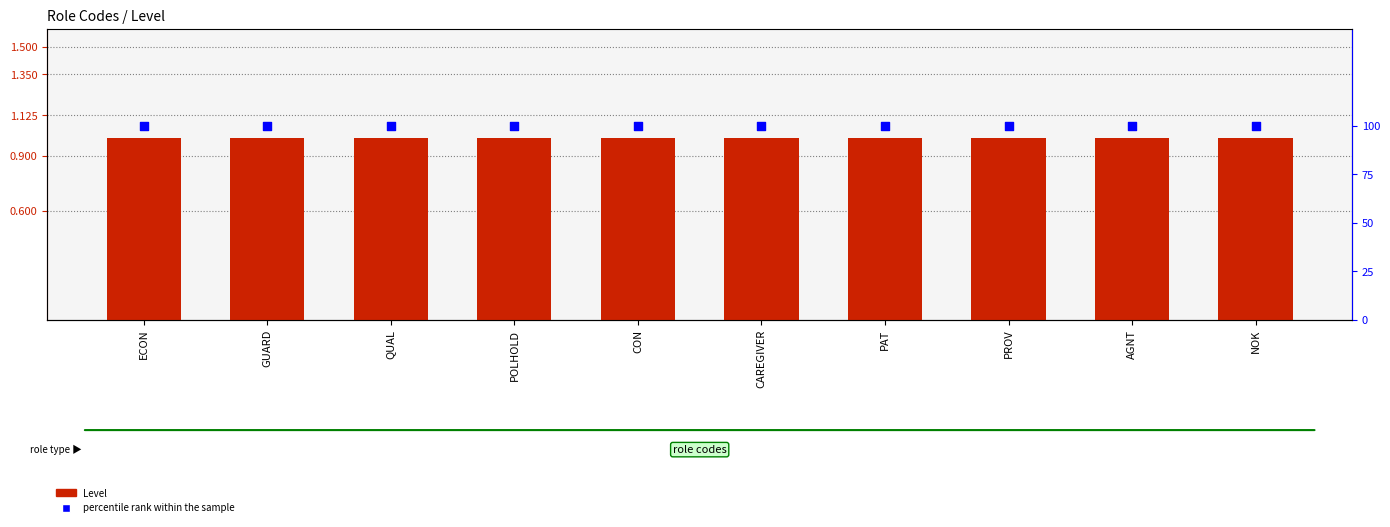

Which series contains the highest Y value?

percentile rank within the sample